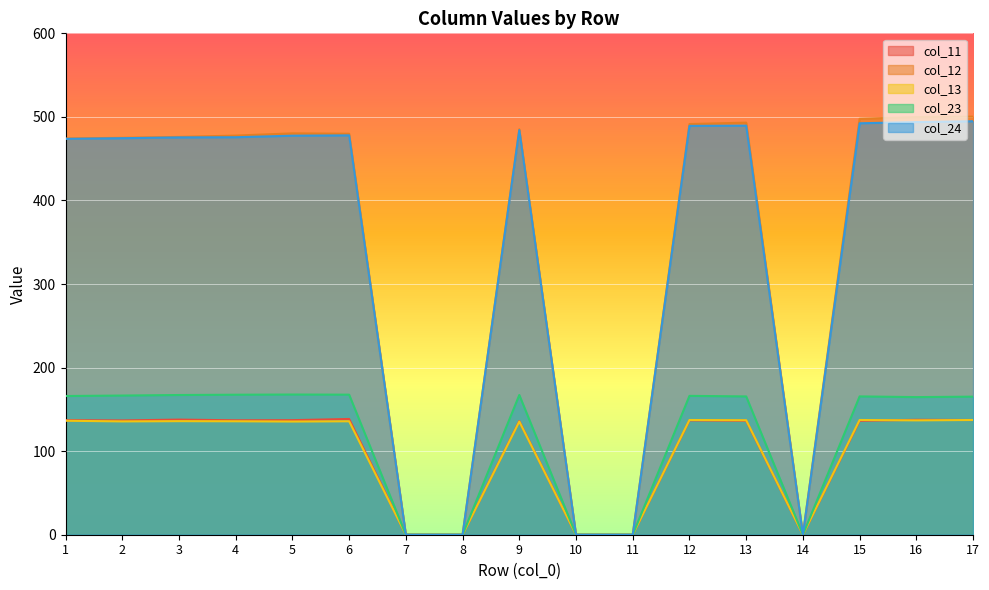

What is the average value of the col_24 series?

341.1